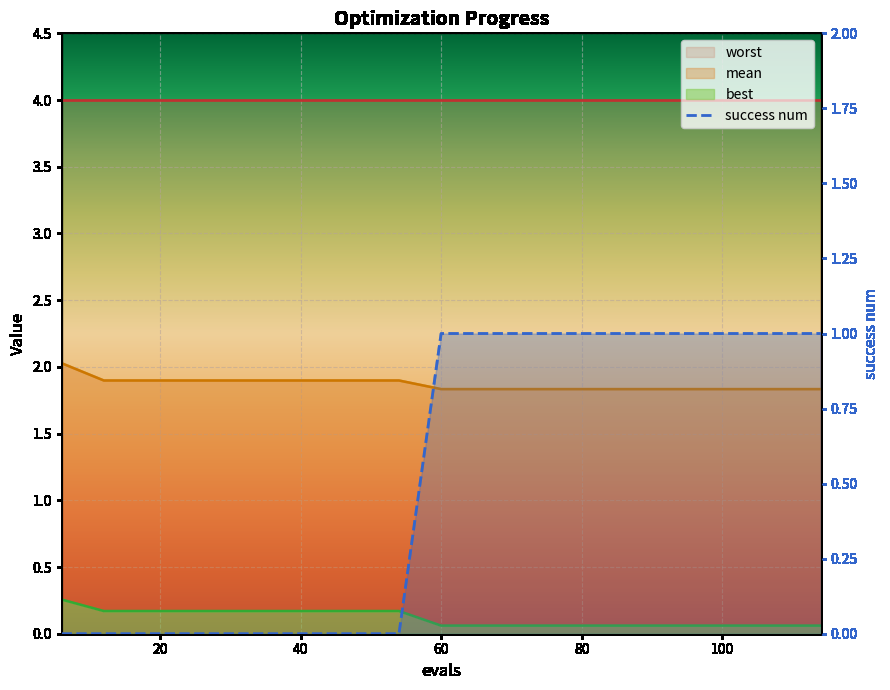

Between which two adjacent categories do best and success num first intersect?

54 and 60